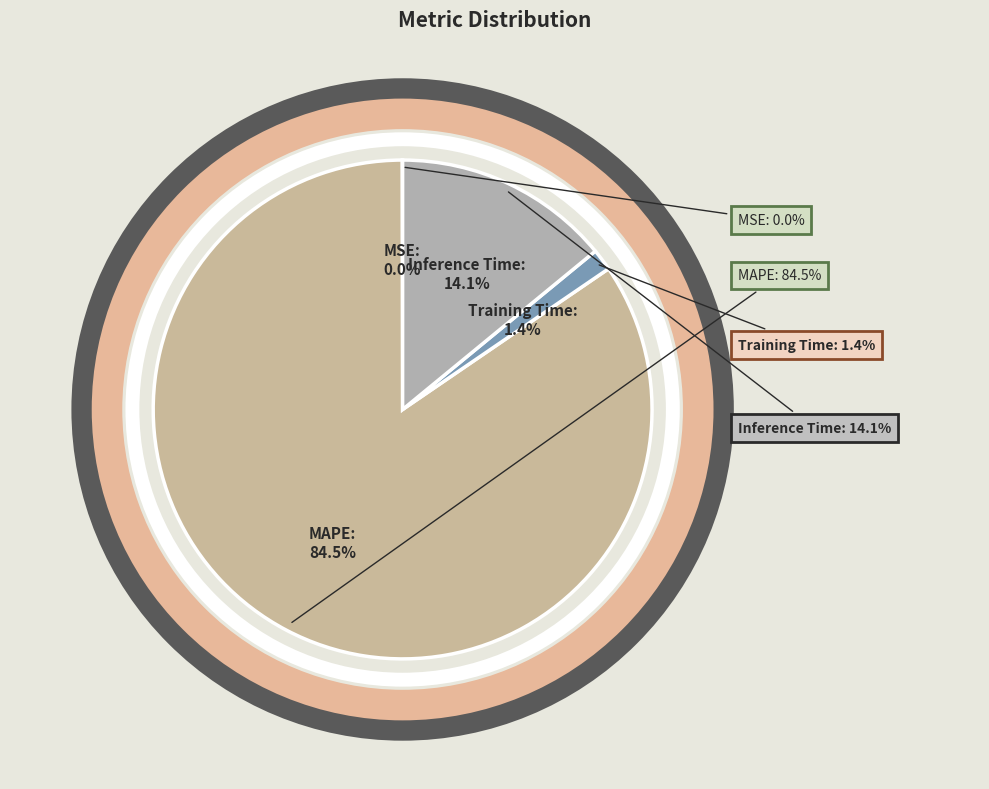

What percentage is NOT represented by MSE?

100.0%